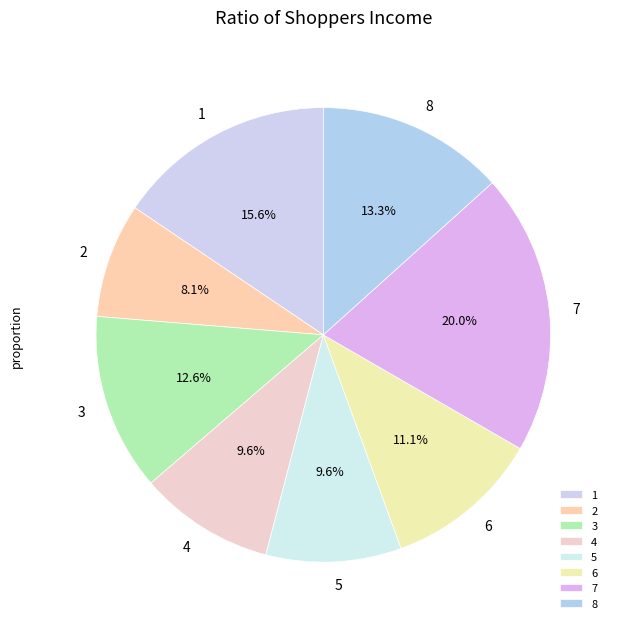

What is the ratio of the value at 8 to the value at 3?

1.1